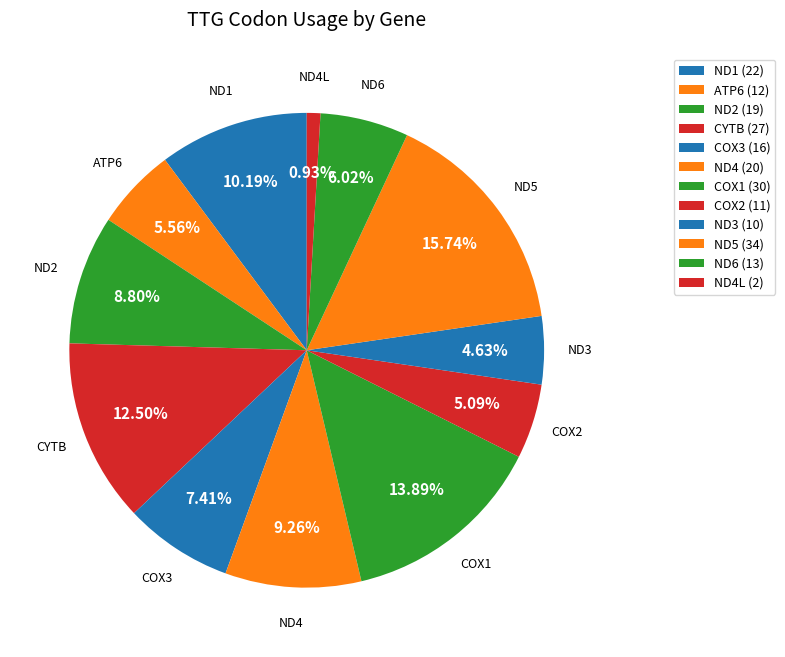

Combined, do COX3 and ND4 account for over 50%?

No